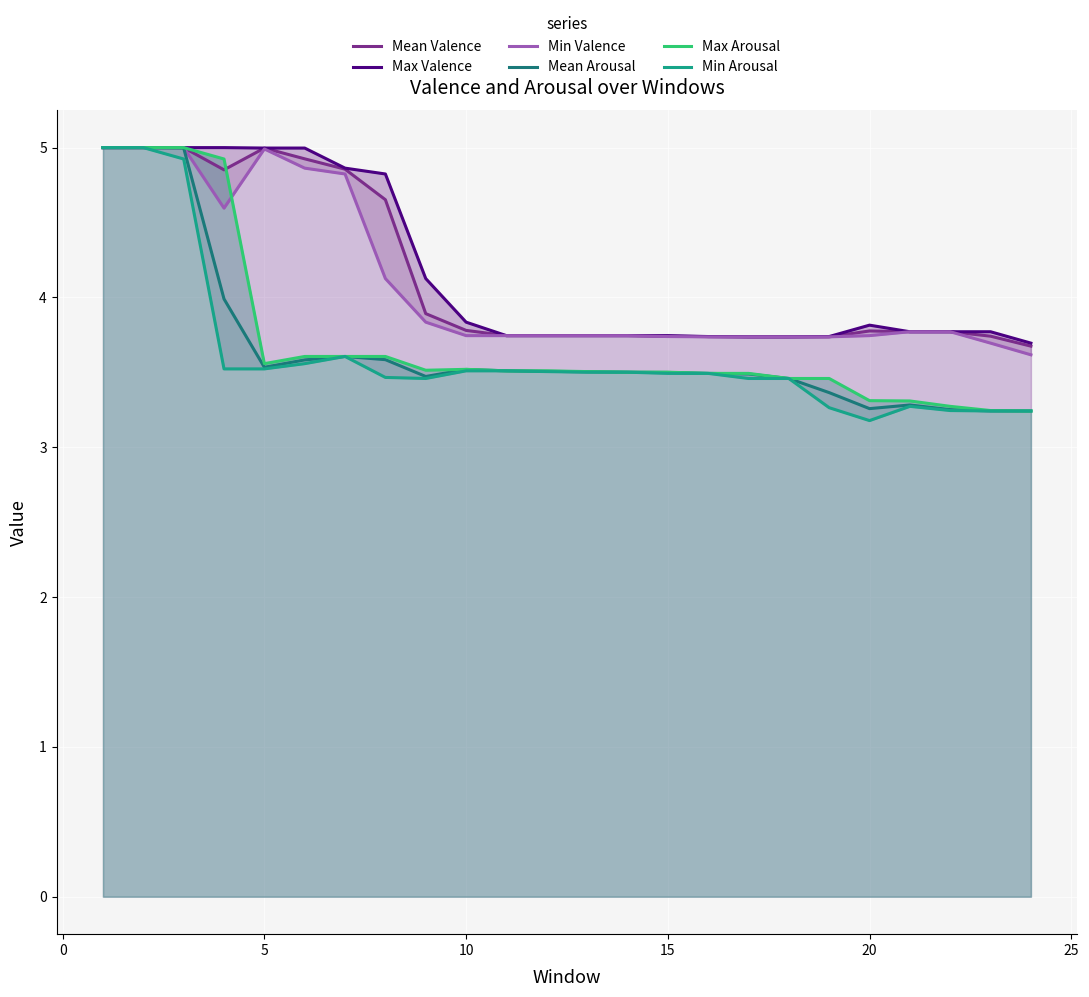

Which series has the largest range (max minus min)?

Min Arousal